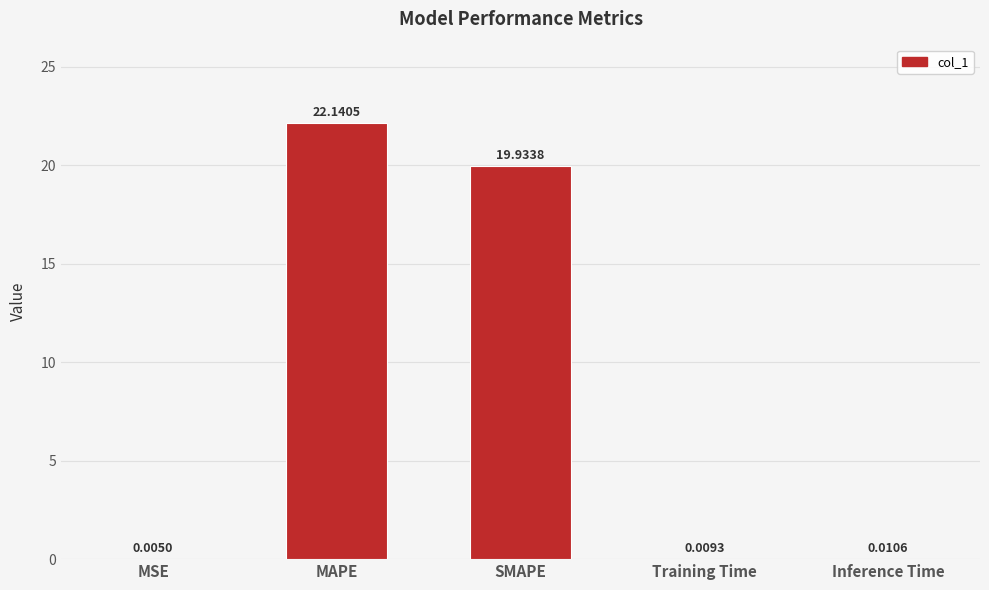

What is the sum of the values at Training Time and MAPE?

22.1